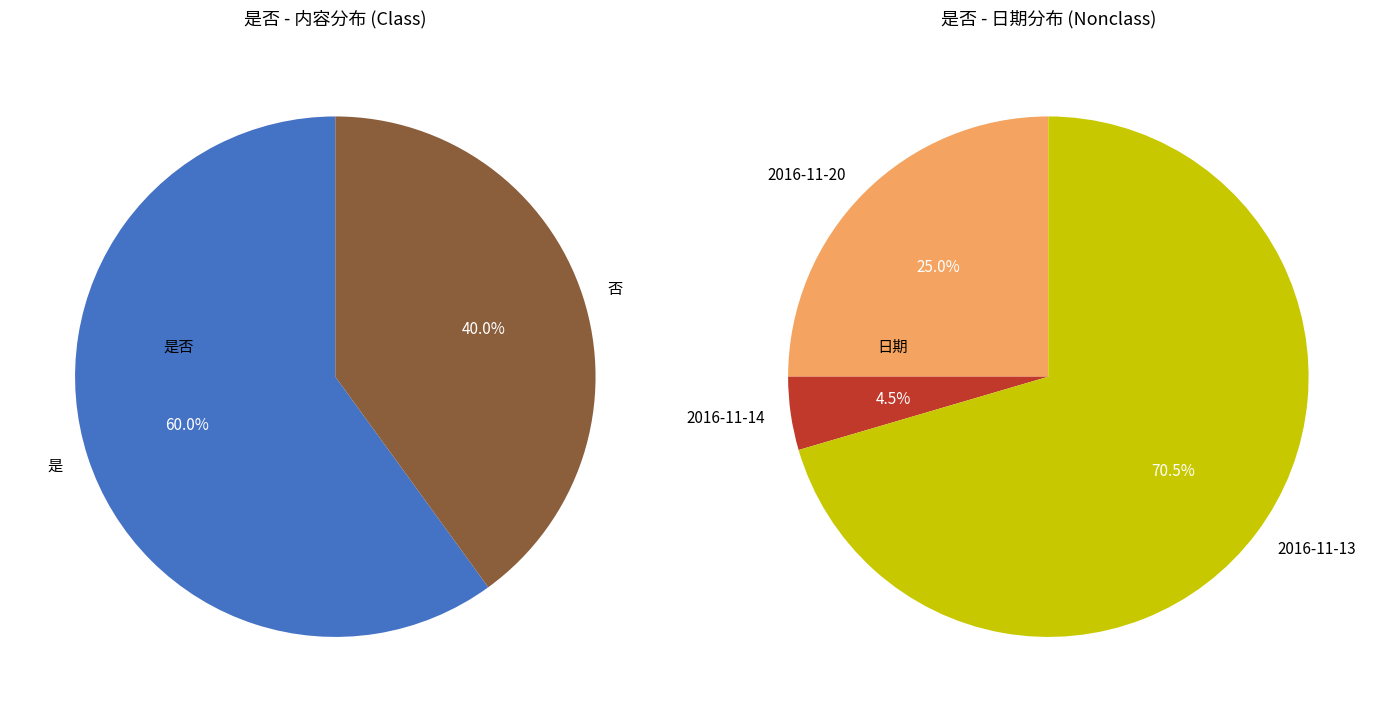

What is the smallest slice in the pie chart?

否